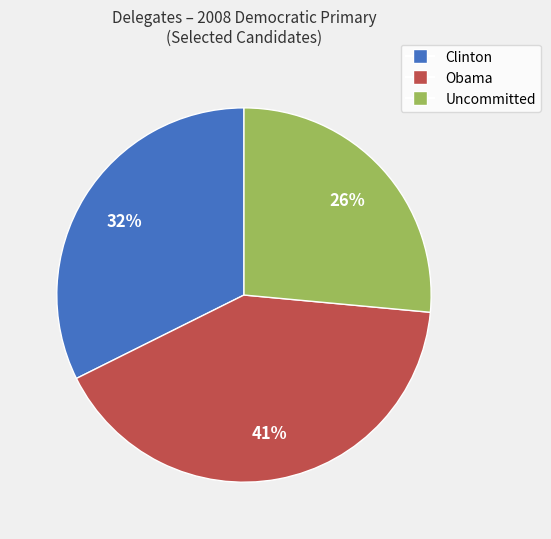

What is the largest slice in the pie chart?

Obama